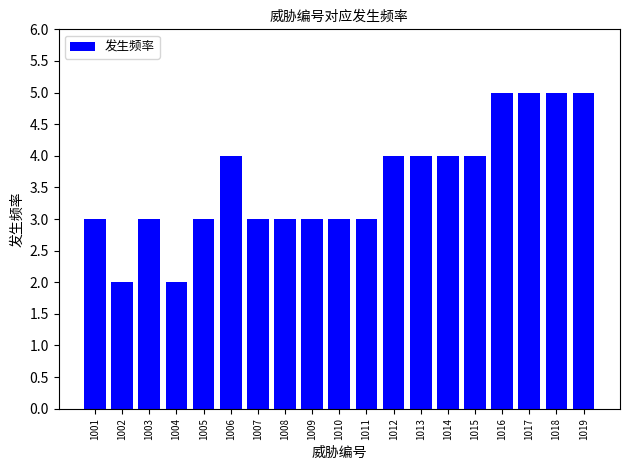

Between 1001 and 1019, which is larger?

1019